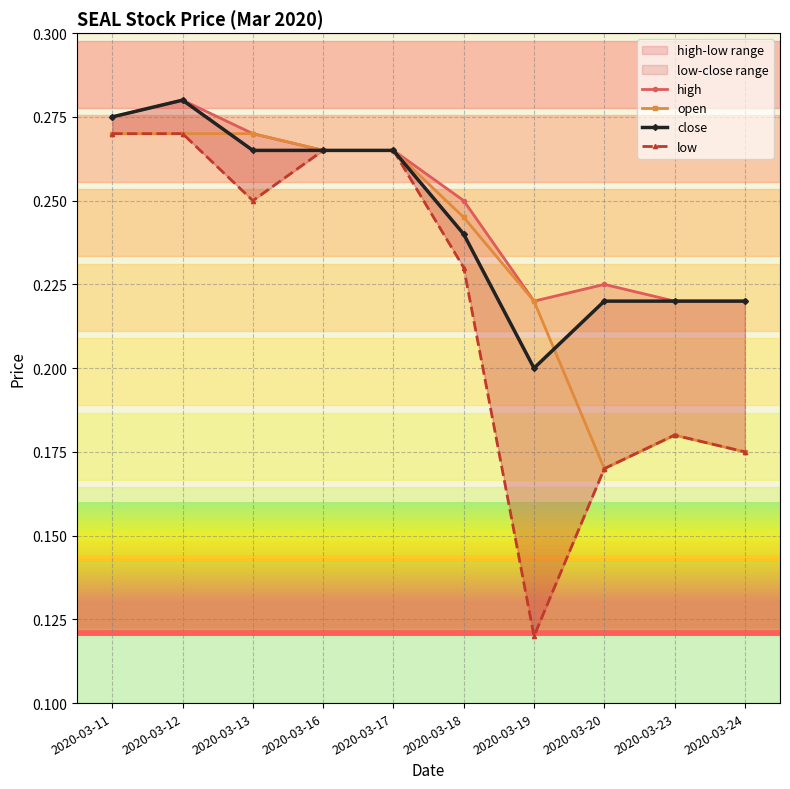

How many lines are shown in the chart?

4